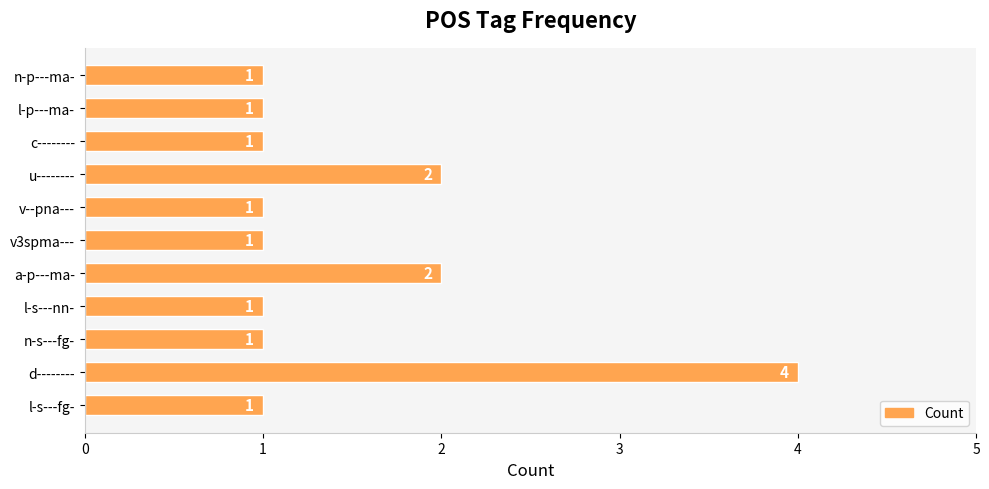

What is the average value?

1